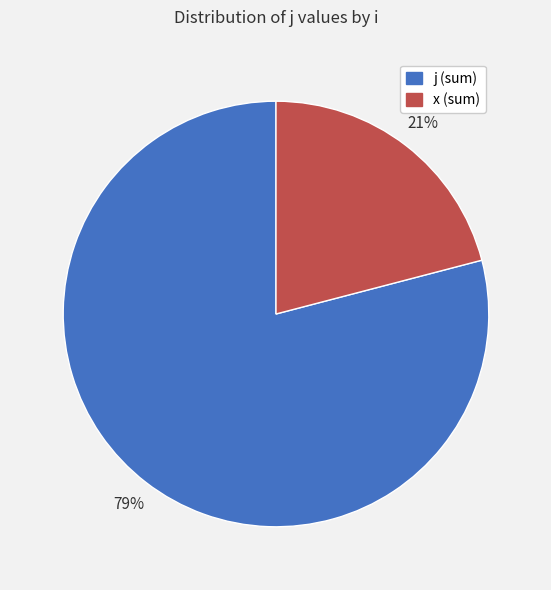

How many segments does this pie chart have?

2